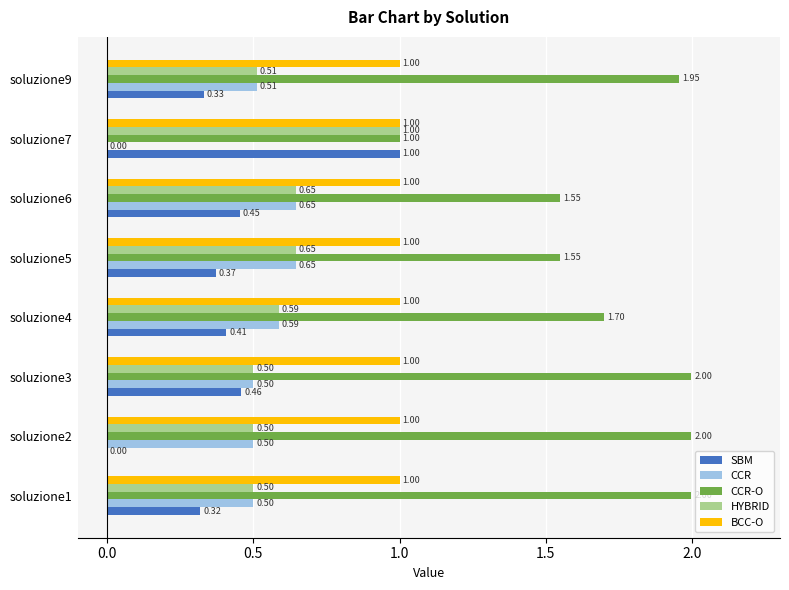

What is the sum of the SBM values at soluzione6 and soluzione2?

0.5